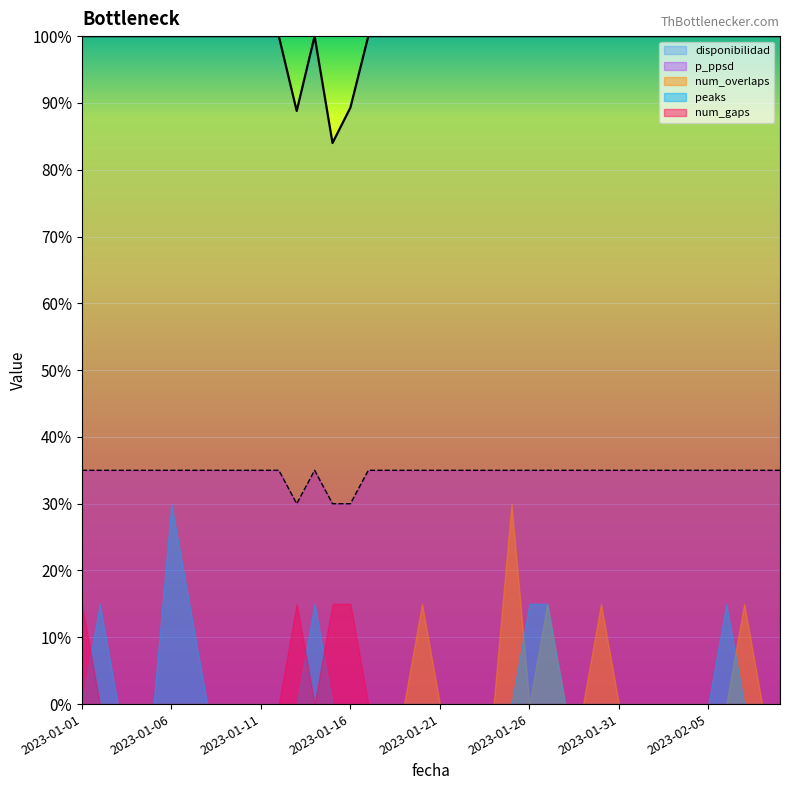

At which category does p_ppsd reach its first local valley?

2023-01-13